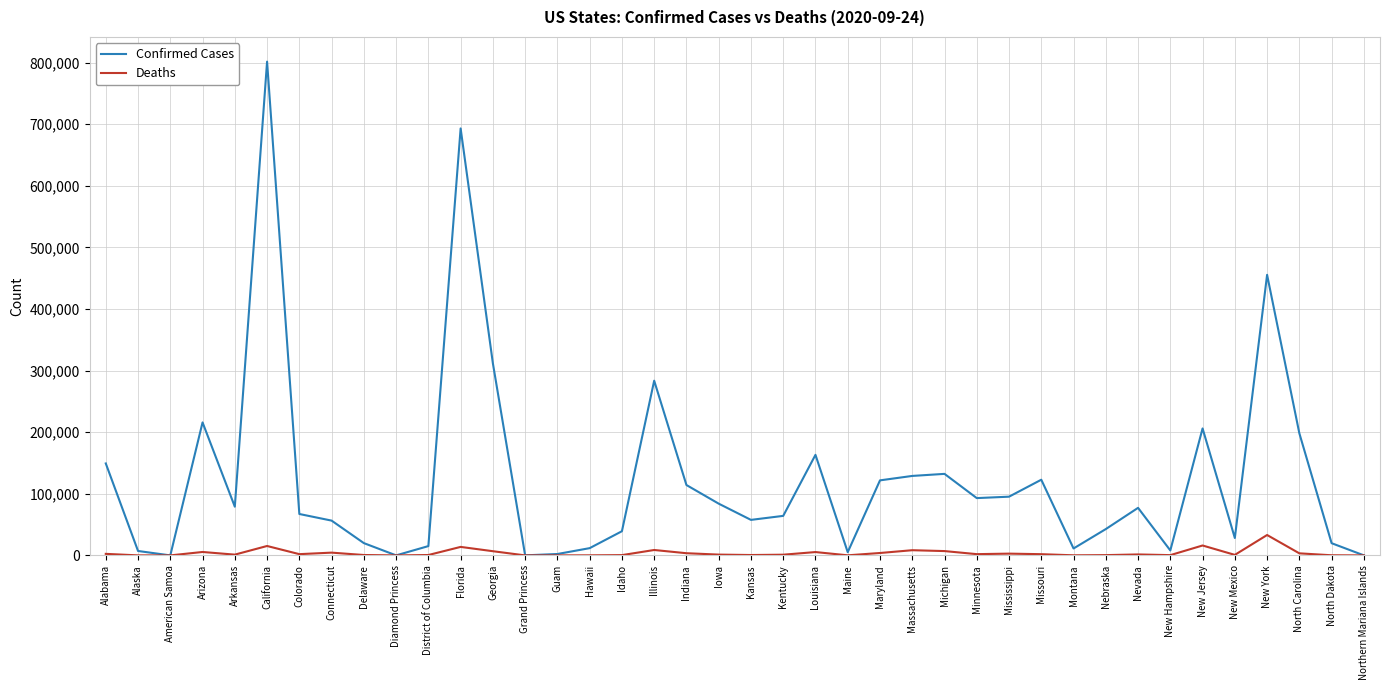

At Alabama, list the series in order from smallest to largest.

Deaths, Confirmed Cases